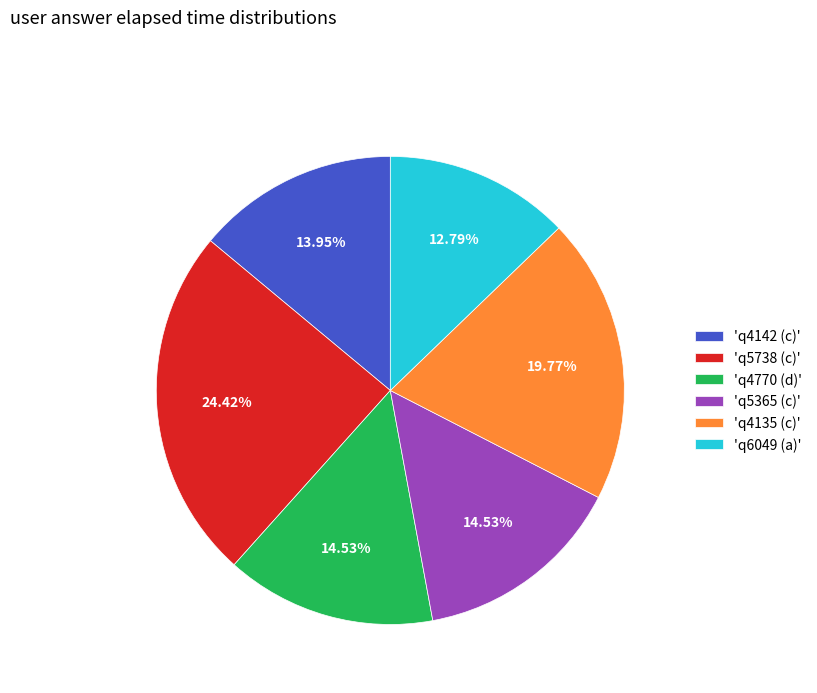

Combined, do 'q4142 (c)' and 'q5738 (c)' account for over 50%?

No